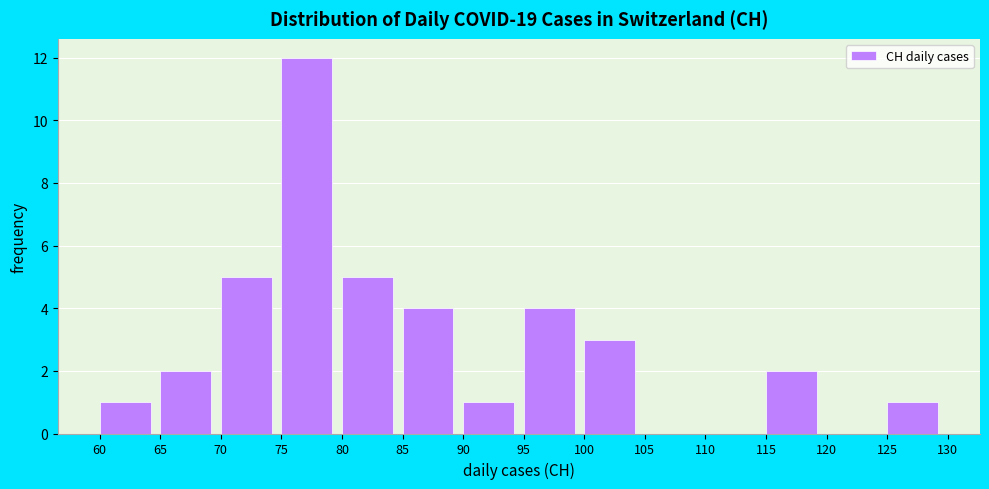

Reading left to right, list every bar in this chart as the range it spans on the x-axis followed by its height. The values are not printed on the chart, so give them approximately, as read against the axis.

60 to 65: 1
65 to 70: 2
70 to 75: 5
75 to 80: 12
80 to 85: 5
85 to 90: 4
90 to 95: 1
95 to 100: 4
100 to 105: 3
105 to 110: 0
110 to 115: 0
115 to 120: 2
120 to 125: 0
125 to 130: 1